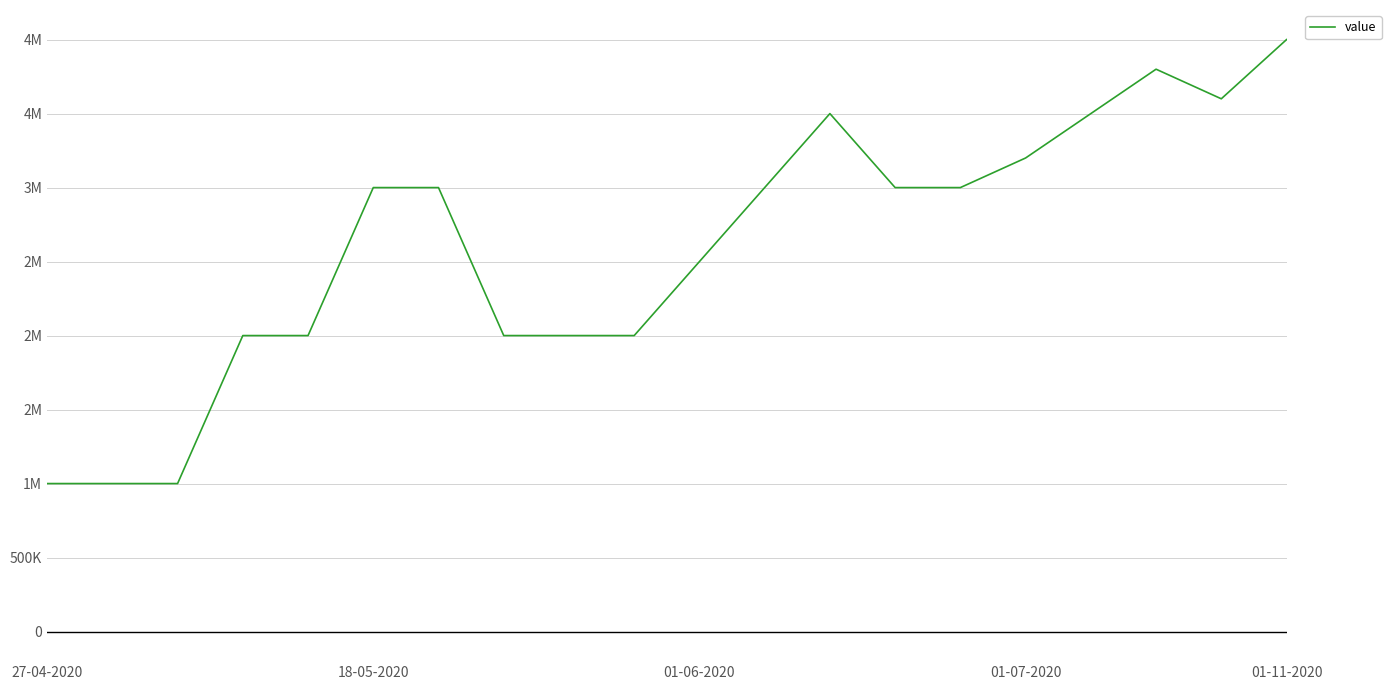

Does the chart have visible grid lines?

Yes